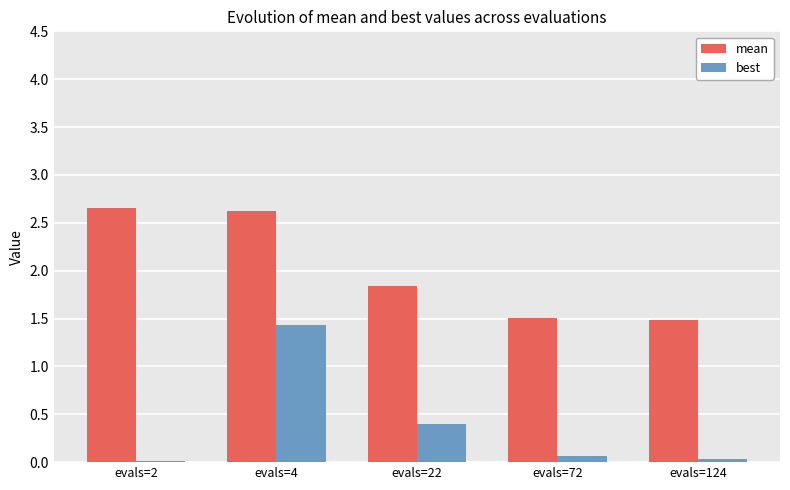

At which category is the sum across all series the highest?

evals=4